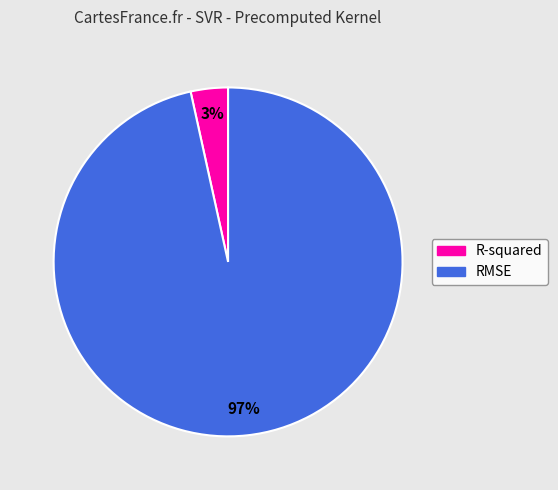

Does RMSE represent more than half of the total?

Yes